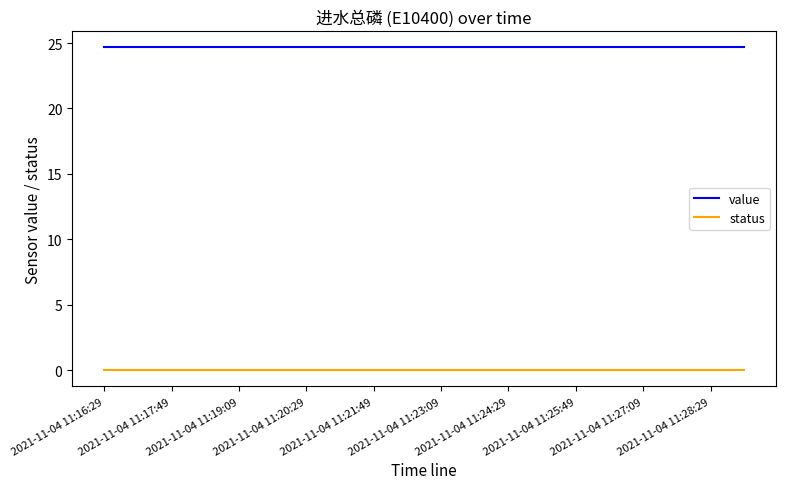

List the series in order of their overall mean, highest first.

value, status